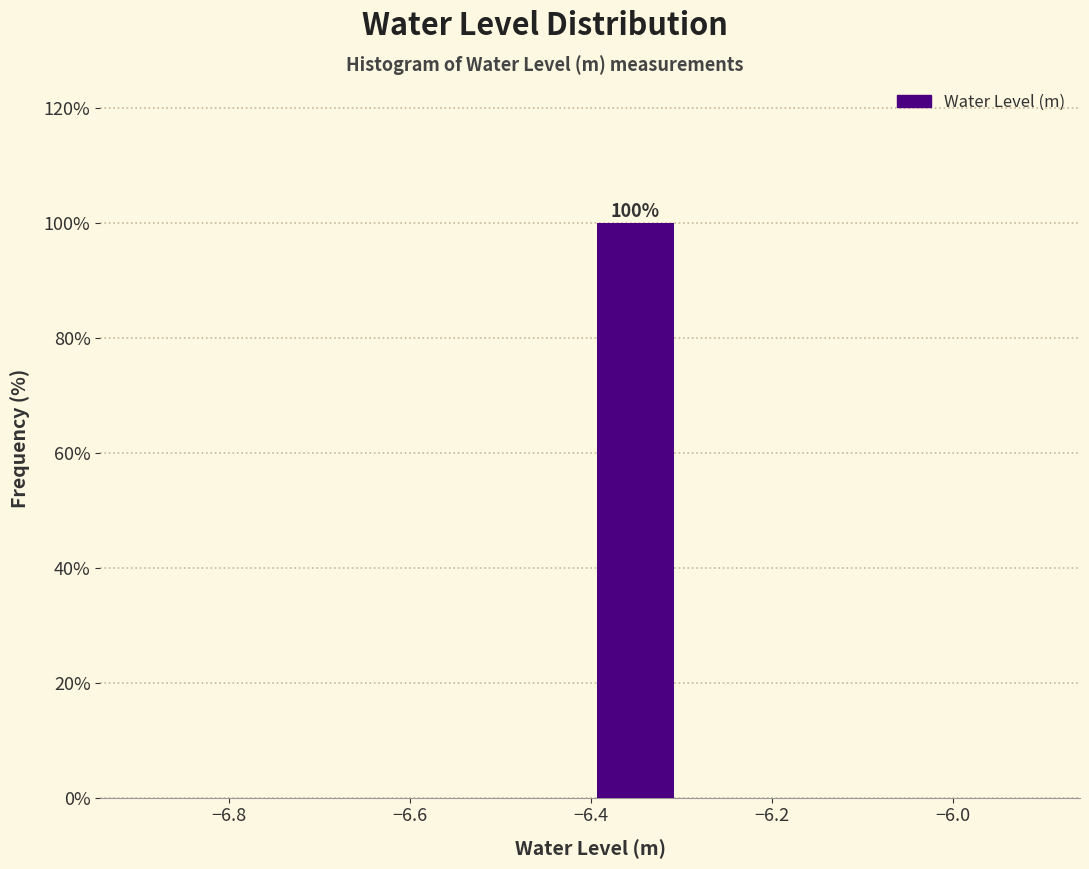

Over which range of the x-axis is the bar tallest?

-6.4 to -6.3